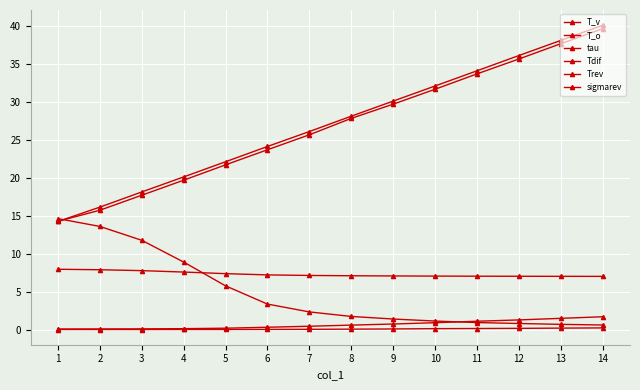

At which category does the chart reach its peak across all series?

14